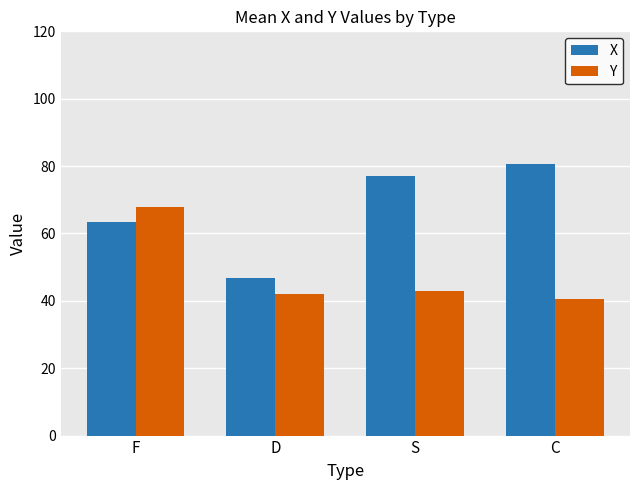

Which series changed the most between F and S?

Y